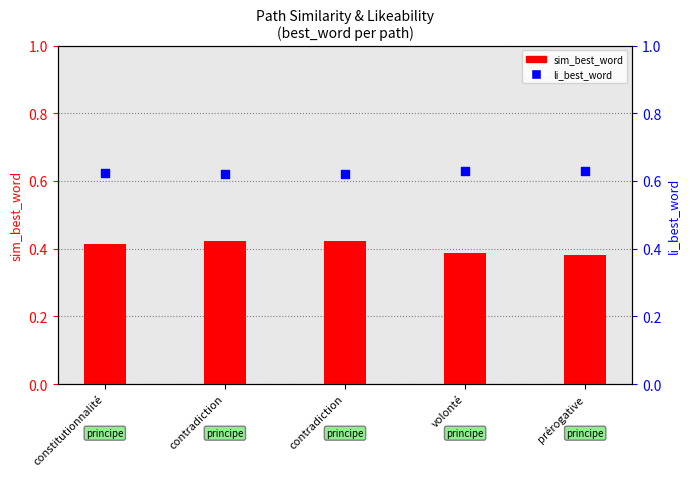

Which series has the widest spread of Y values?

sim_best_word